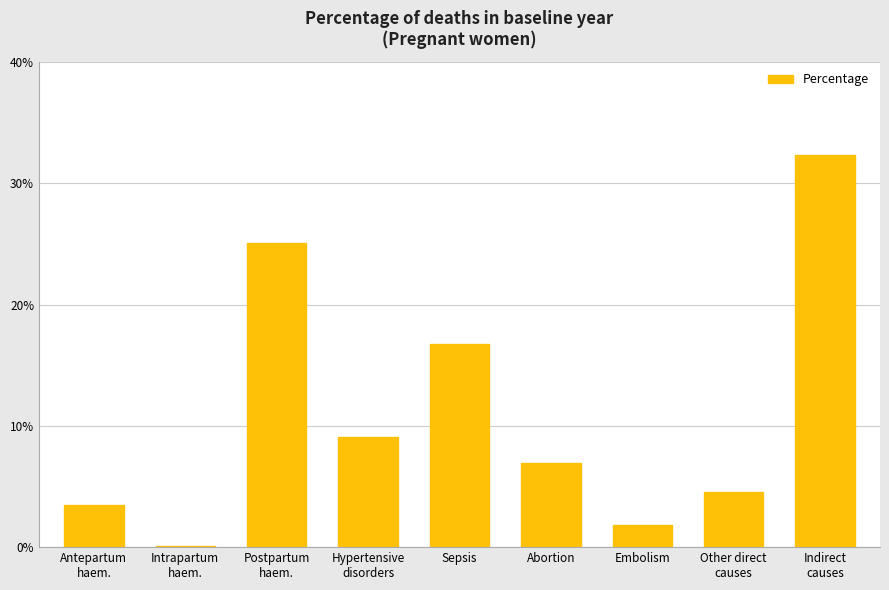

At which category does the chart reach its peak across all series?

Indirect
causes